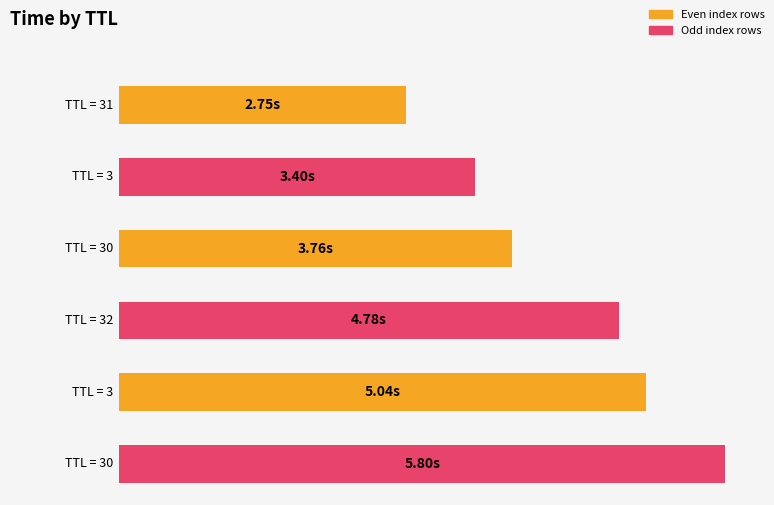

Does the chart contain any negative values?

No